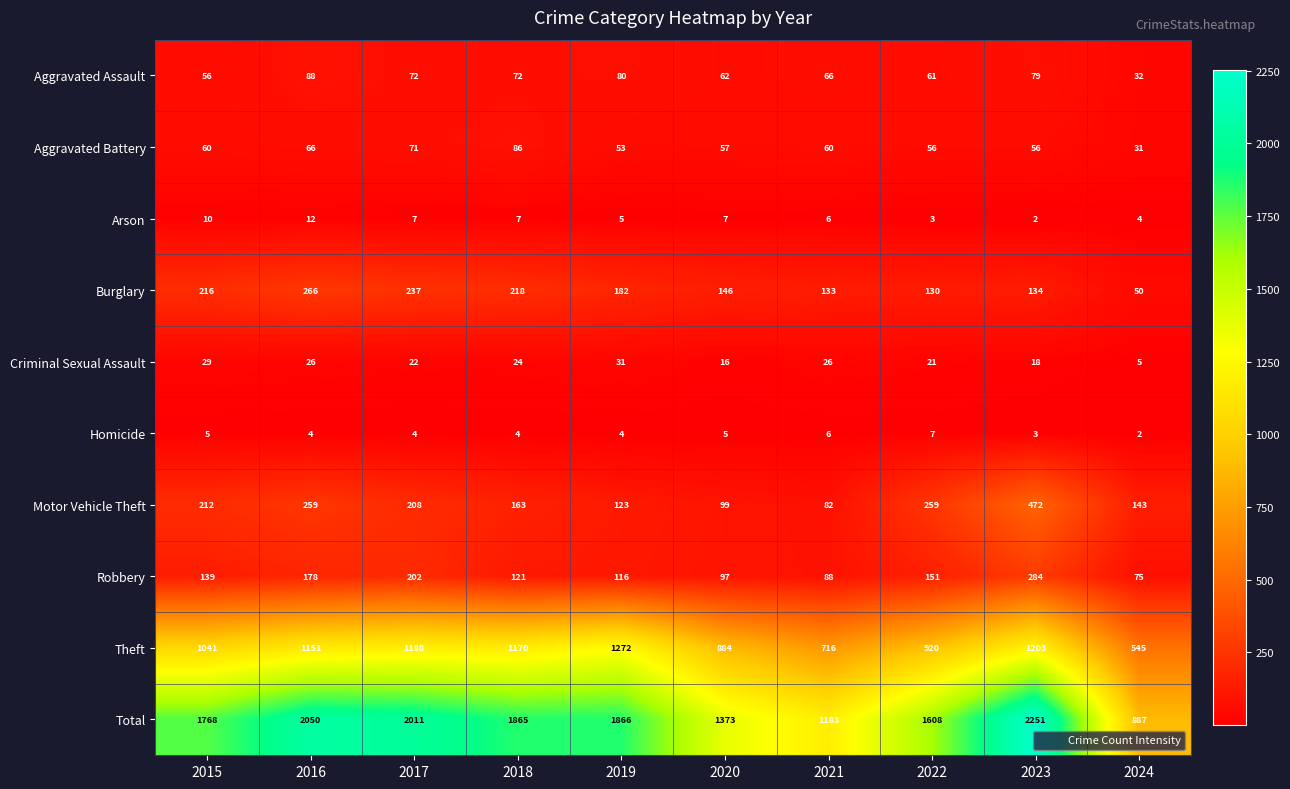

Rank the series by their maximum value, from lowest to highest.

Homicide, Arson, Criminal Sexual Assault, Aggravated Battery, Aggravated Assault, Burglary, Robbery, Motor Vehicle Theft, Theft, Total